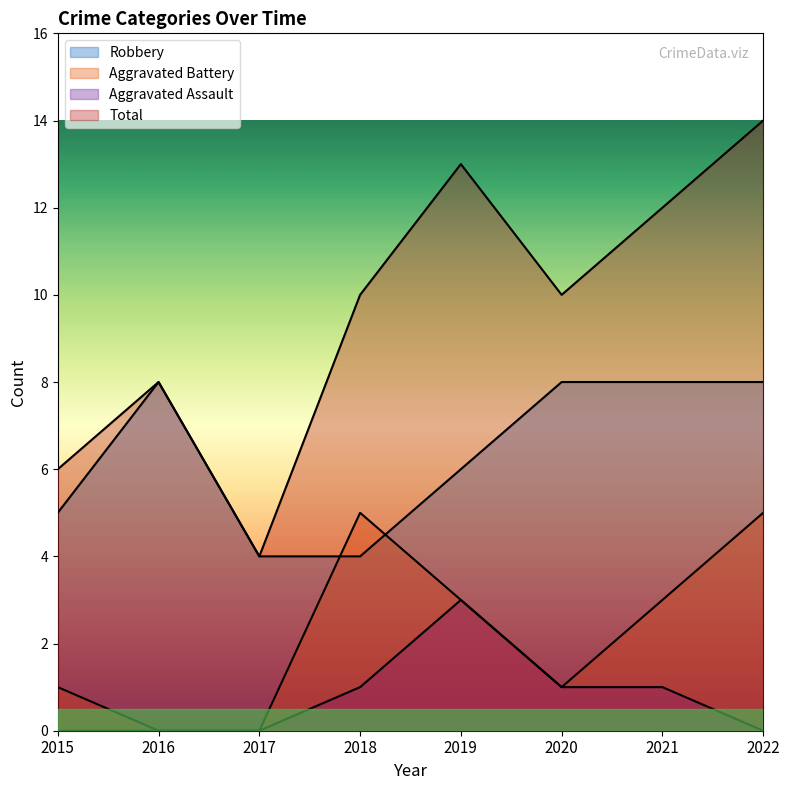

Does the chart display data point markers on the line(s)?

No